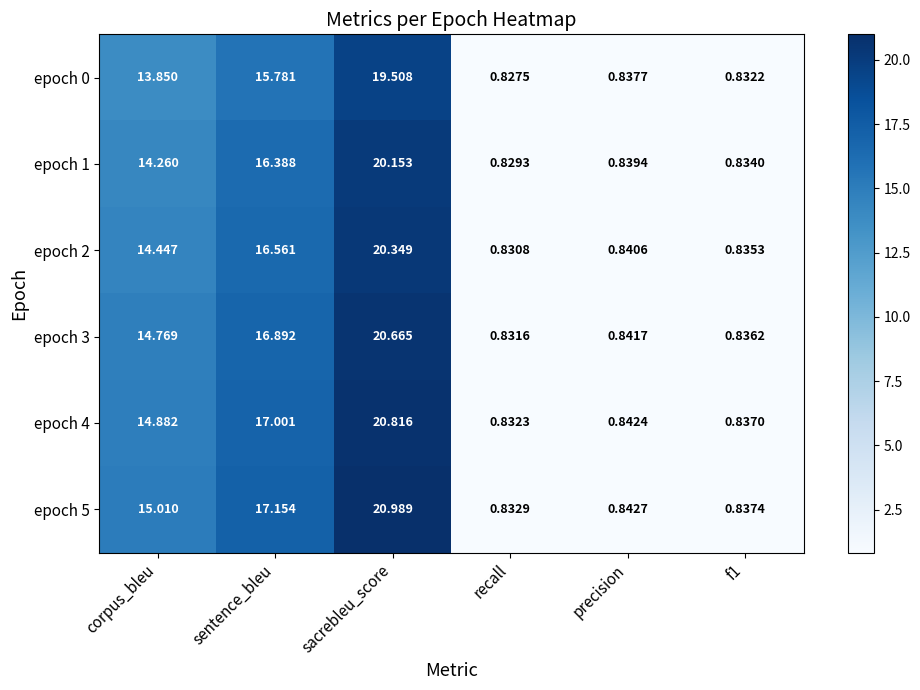

Where is epoch 2 nearest to the value 10?

corpus_bleu